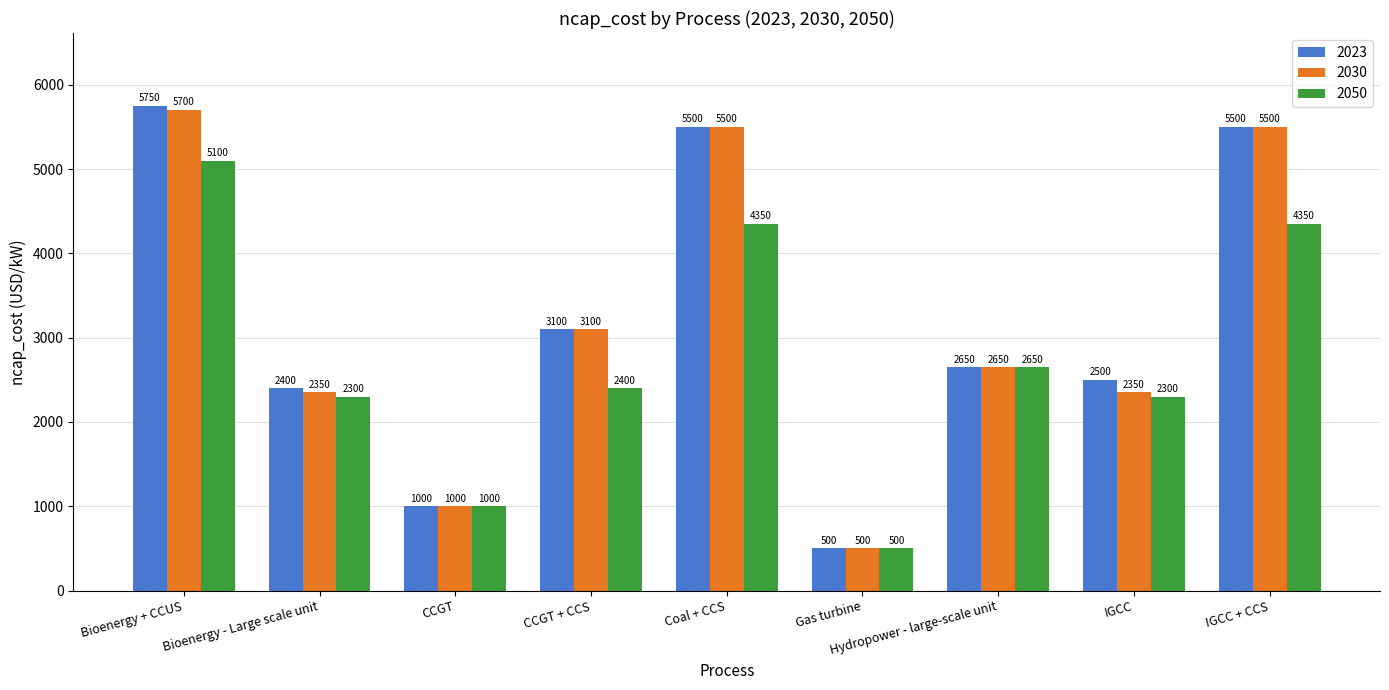

Between Bioenergy - Large scale unit and CCGT + CCS, which series saw the biggest shift?

2030